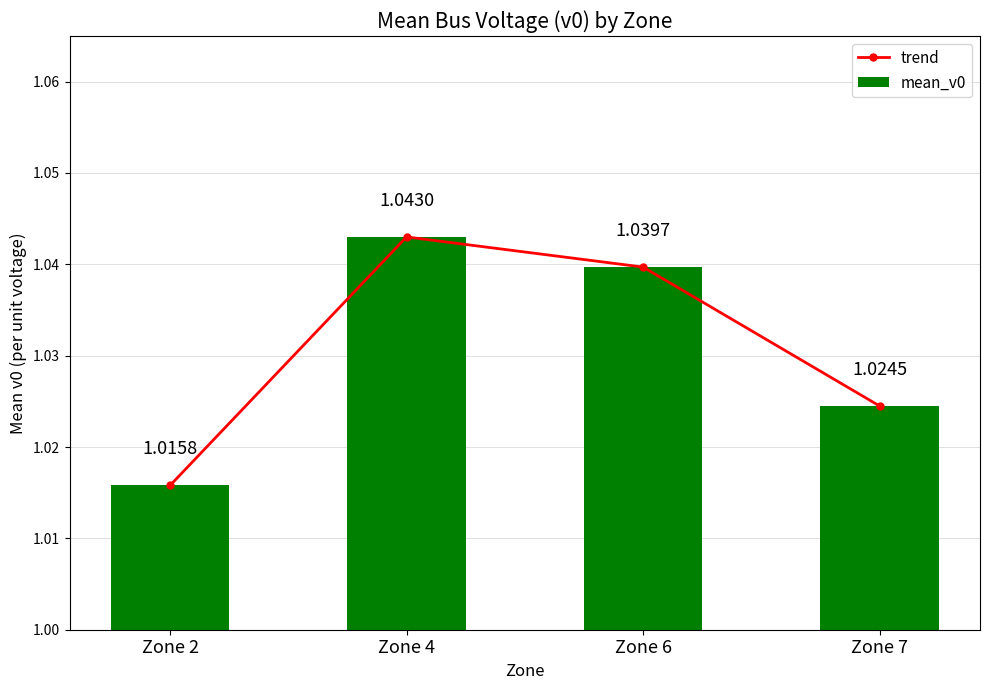

At how many categories does at least one series exceed 1?

4